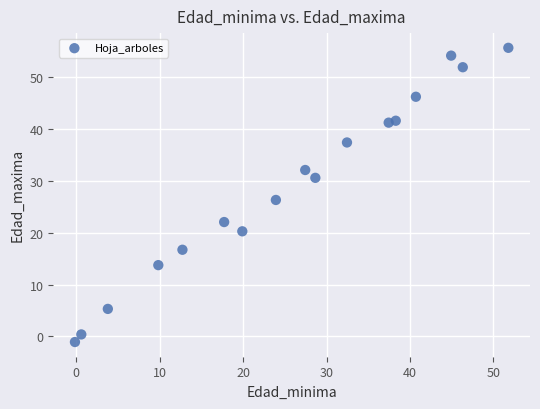

What Y value in the scatter plot is closest to 27?

26.3